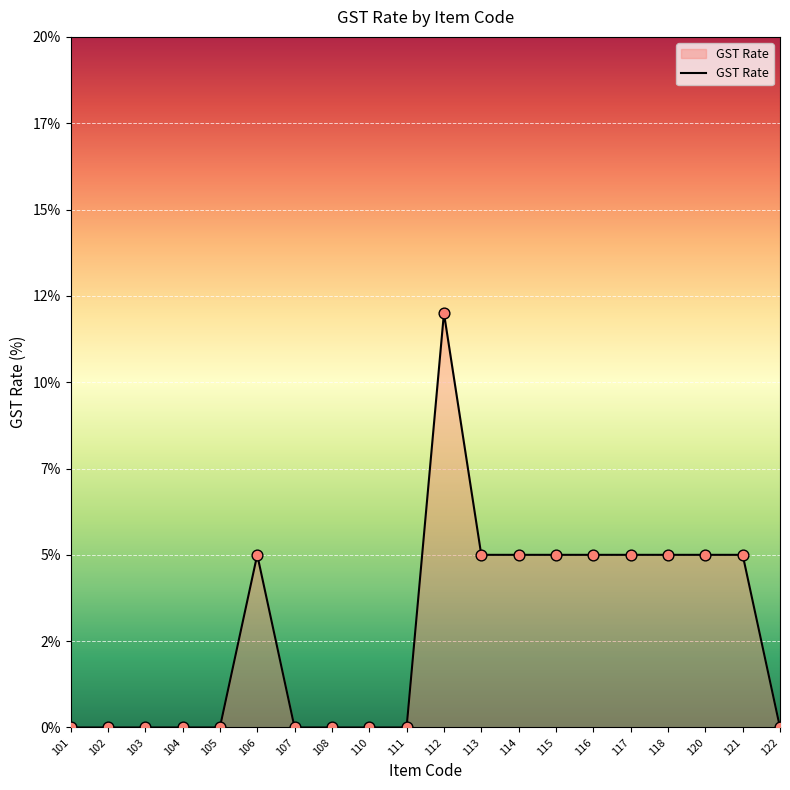

What is the ratio of the value at 117 to the value at 114?

1.0